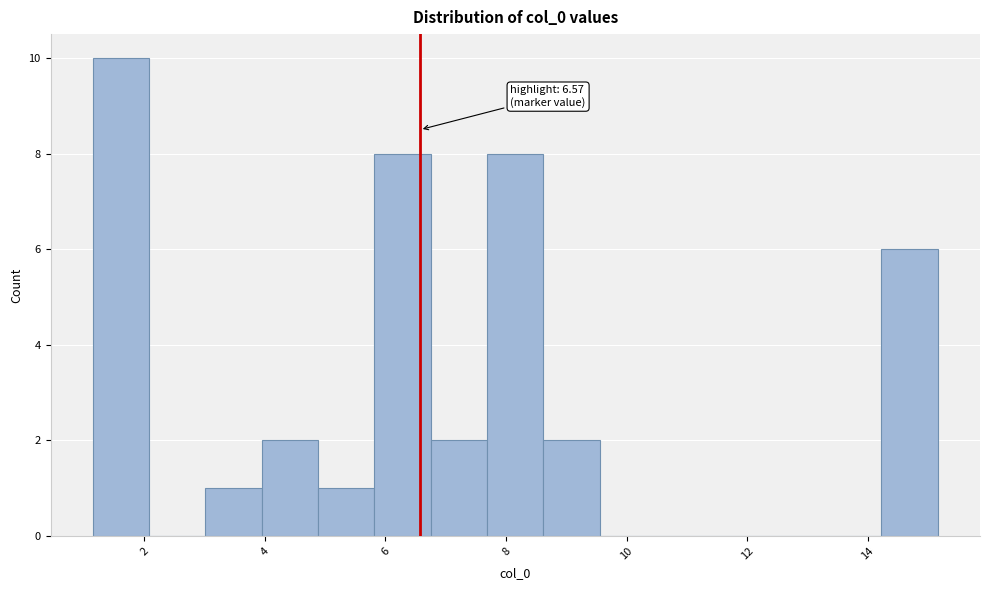

Which range on the x-axis has the tallest bar?

1.2 to 2.0